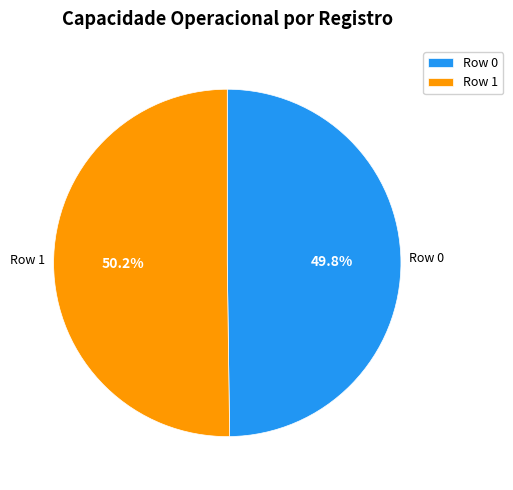

How many segments does this pie chart have?

2